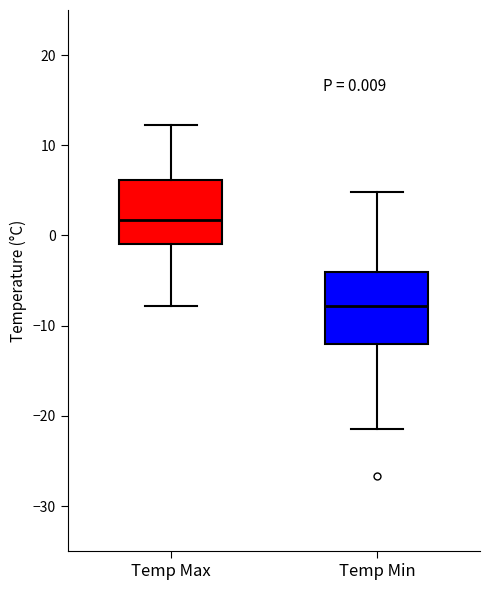

Which box has the highest median line?

Temp Max